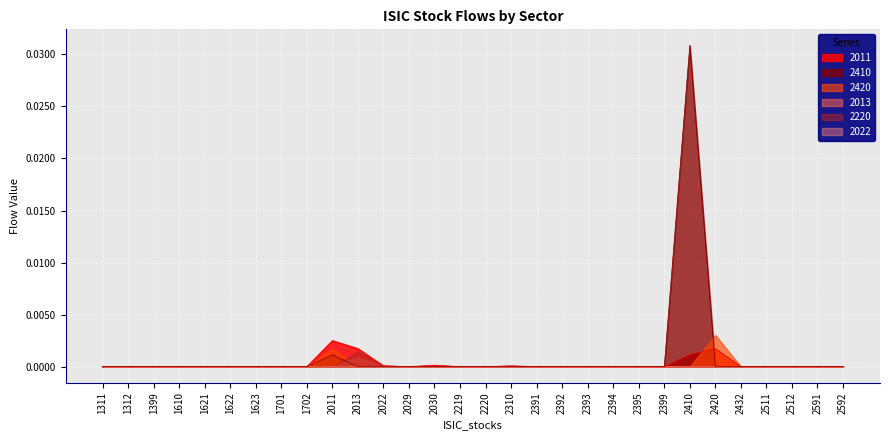

Which series has the largest range (max minus min)?

2410